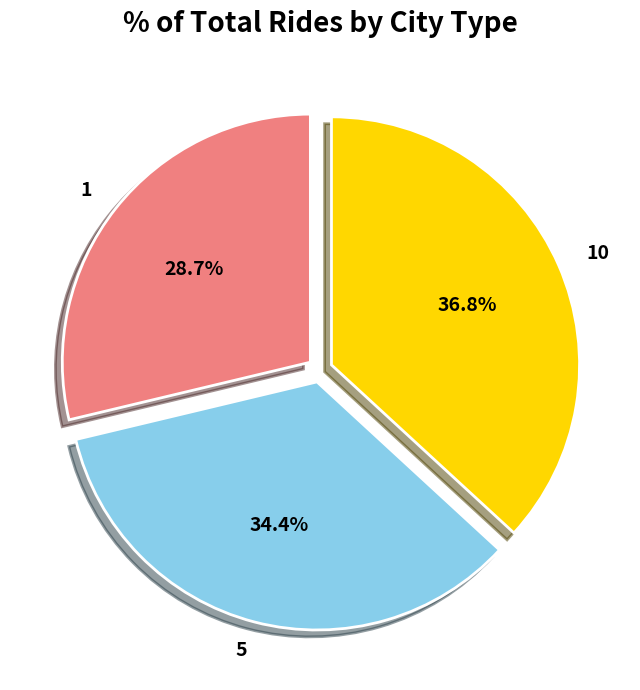

How much of the chart is everything except 1?

71.3%